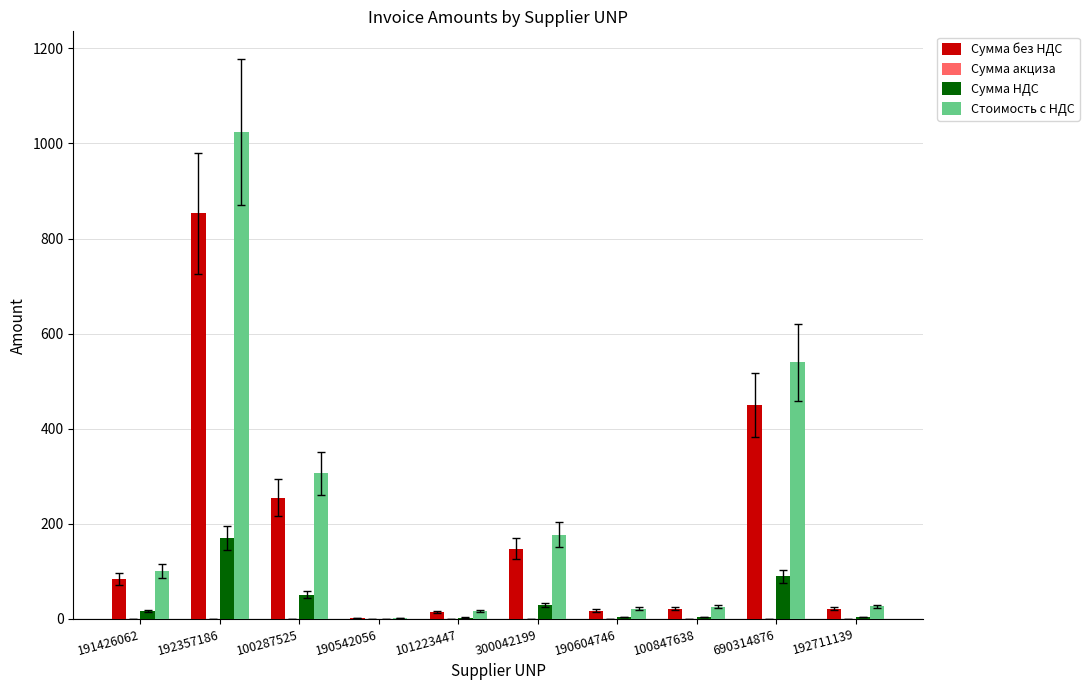

What is the difference between the Стоимость с НДС values at 190542056 and 100847638?

24.1